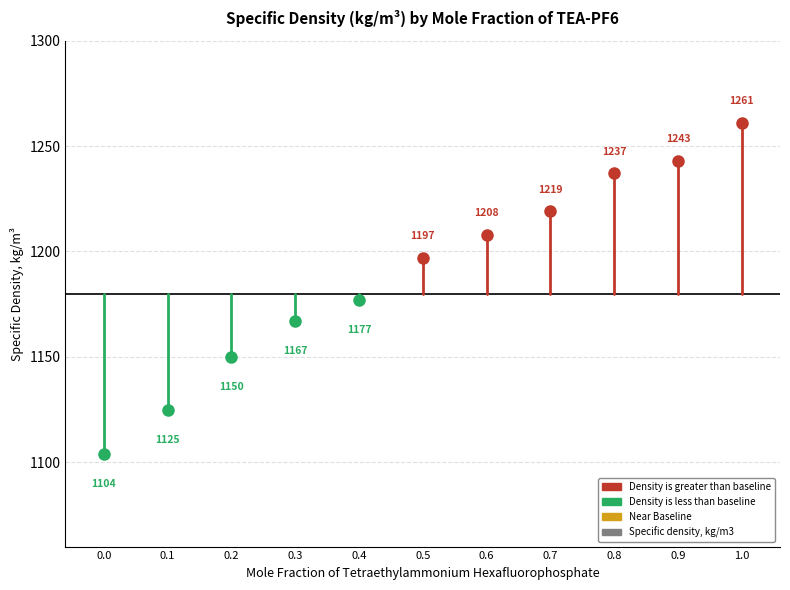

Reading left to right, what are all the values shown in this chart?

0.0=1104	0.1=1125	0.2=1150	0.3=1167	0.4=1177	0.5=1197	0.6=1208	0.7=1219	0.8=1237	0.9=1243	1.0=1261